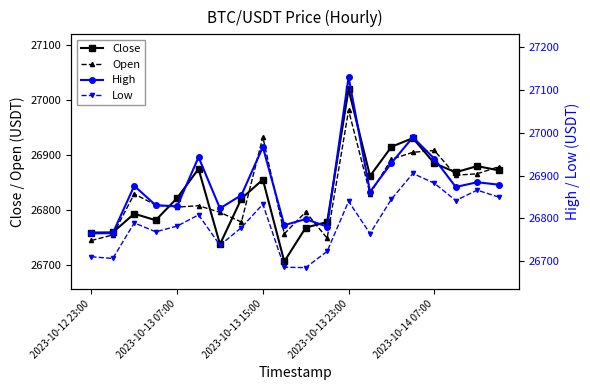

True or false: Low has more than 1 points higher than both neighbors.

True